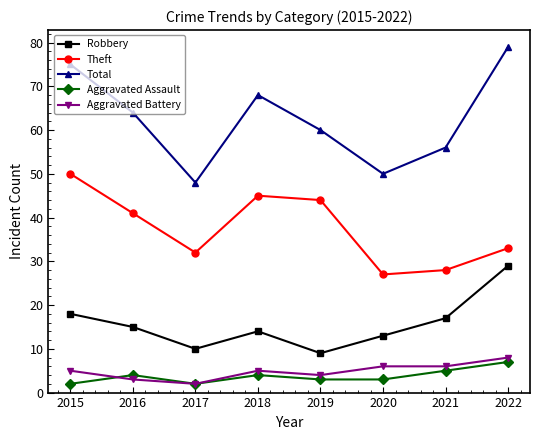

What is the sum of the Aggravated Battery values at 2017 and 2018?

7